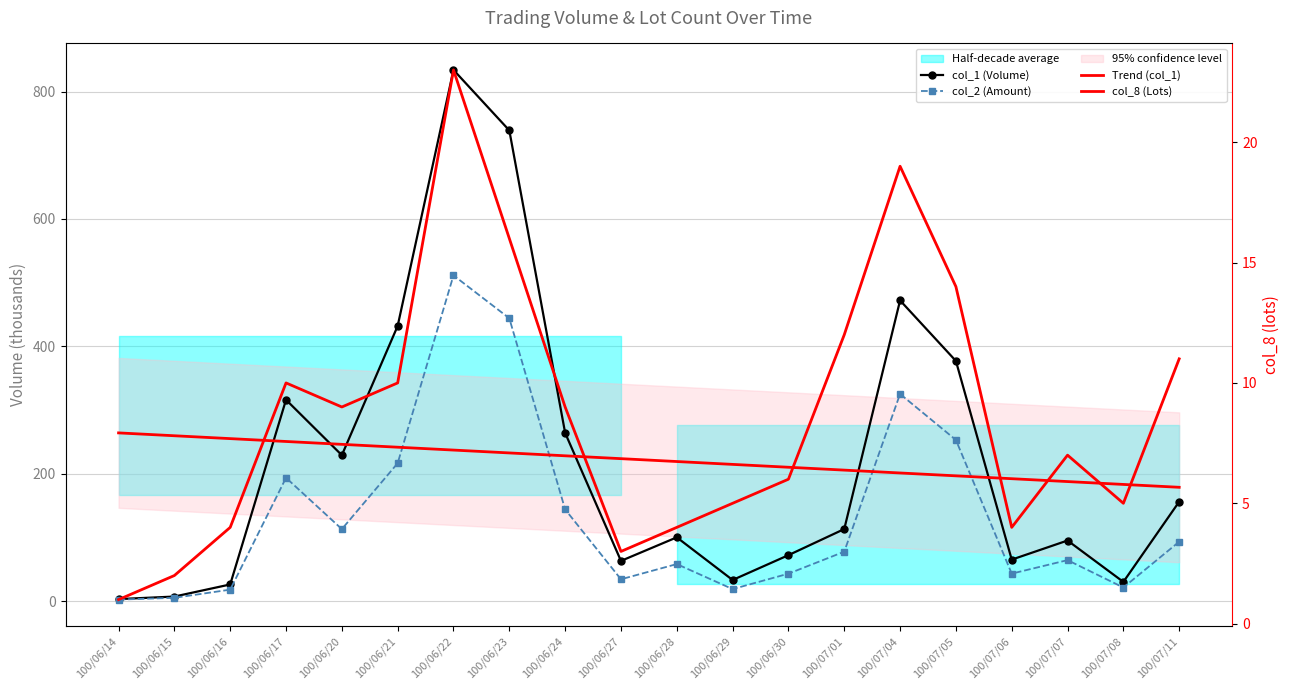

True or false: Trend (col_1) and col_8 (Lots) intersect in this chart.

False